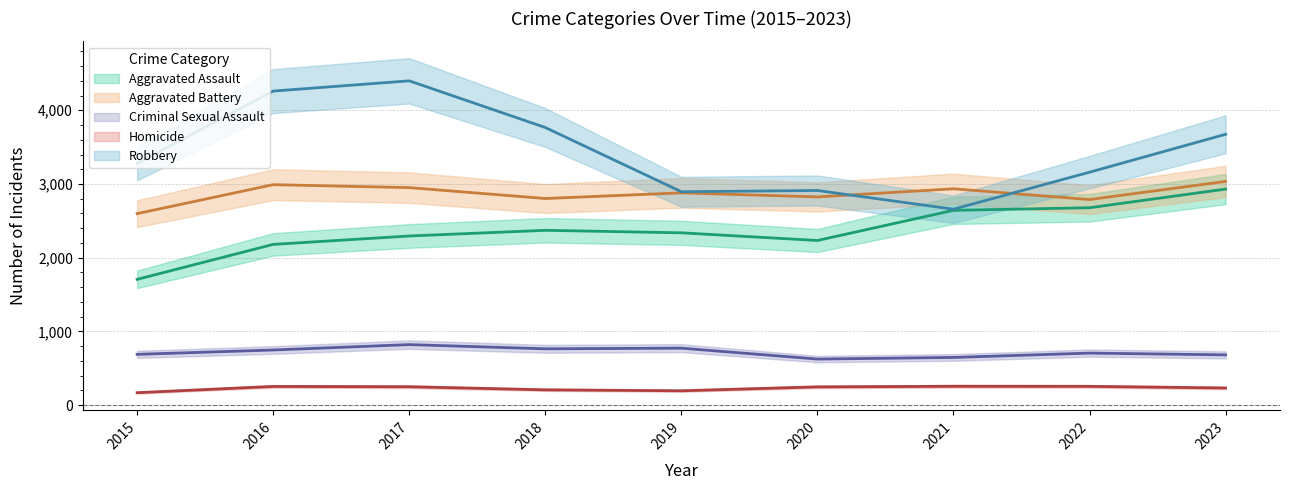

Does the chart have visible grid lines?

Yes